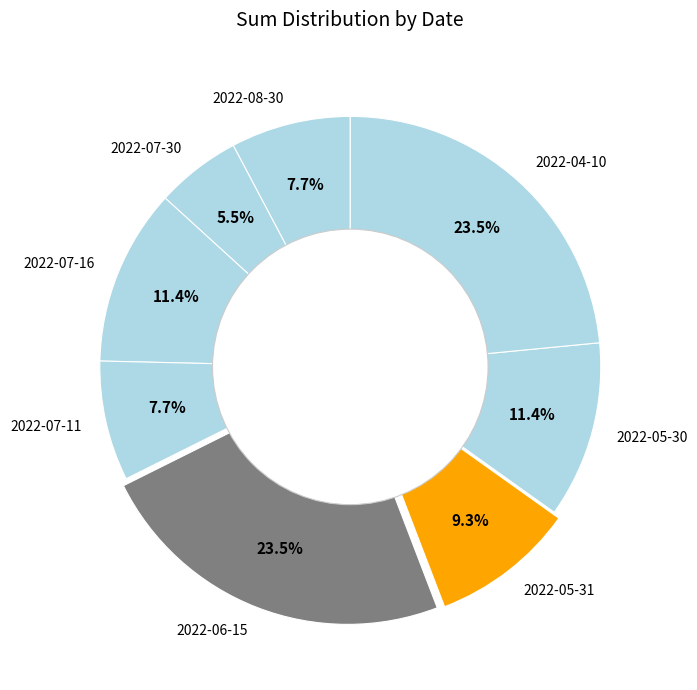

Does 2022-06-15 represent more than half of the total?

No